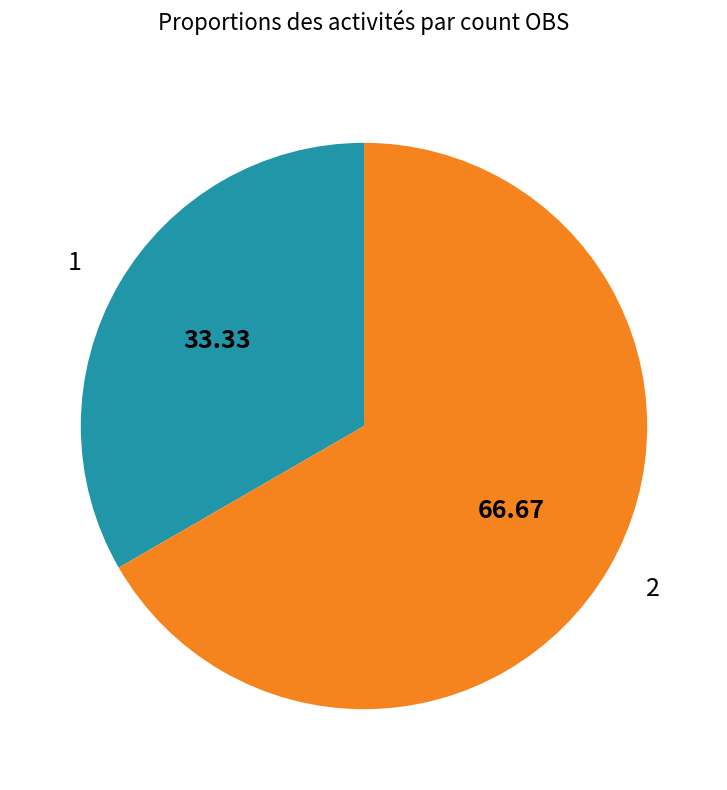

Is there any slice that represents more than half of the pie?

Yes